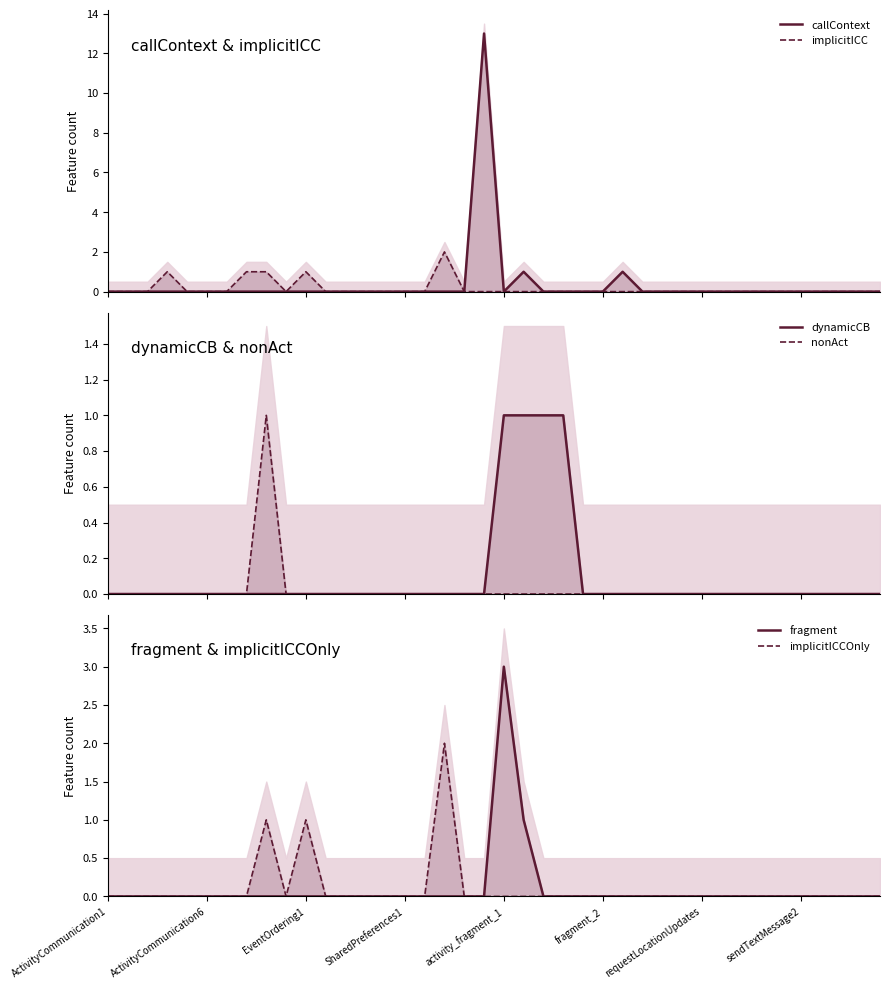

True or false: fragment and dynamicCB cross at least once.

False